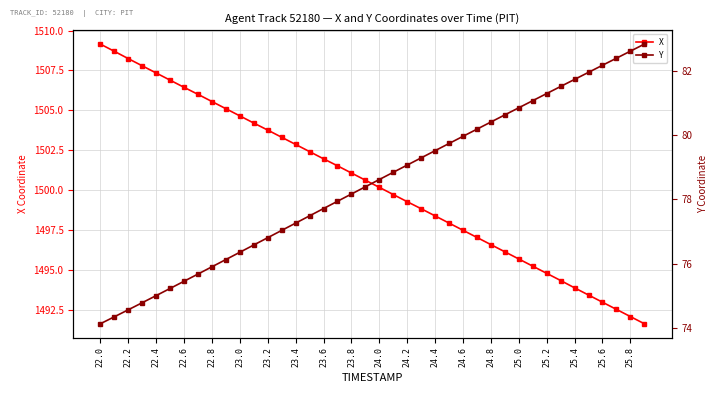

The value of X at 23.0 is 1504.7. True or false?

True